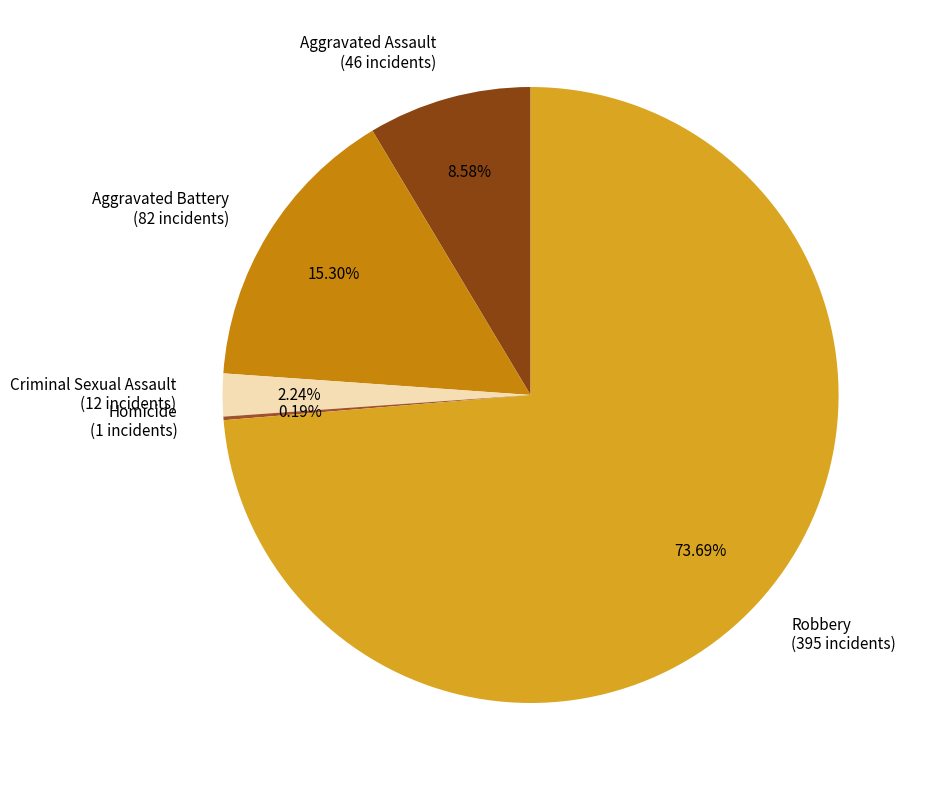

Does Aggravated Assault represent more than half of the total?

No